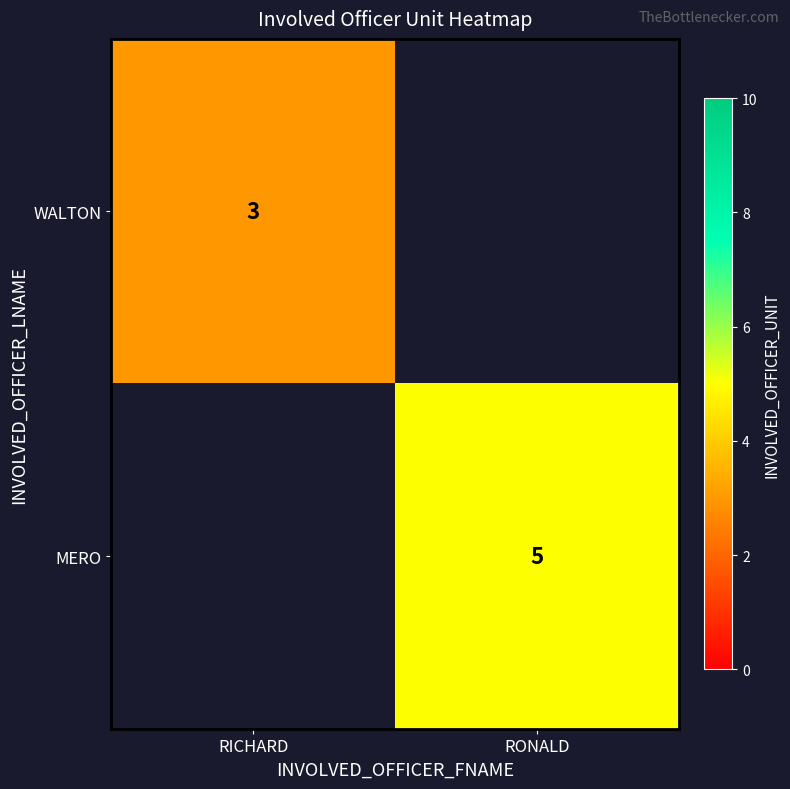

The MERO series shows 3 at RONALD. True or false?

False